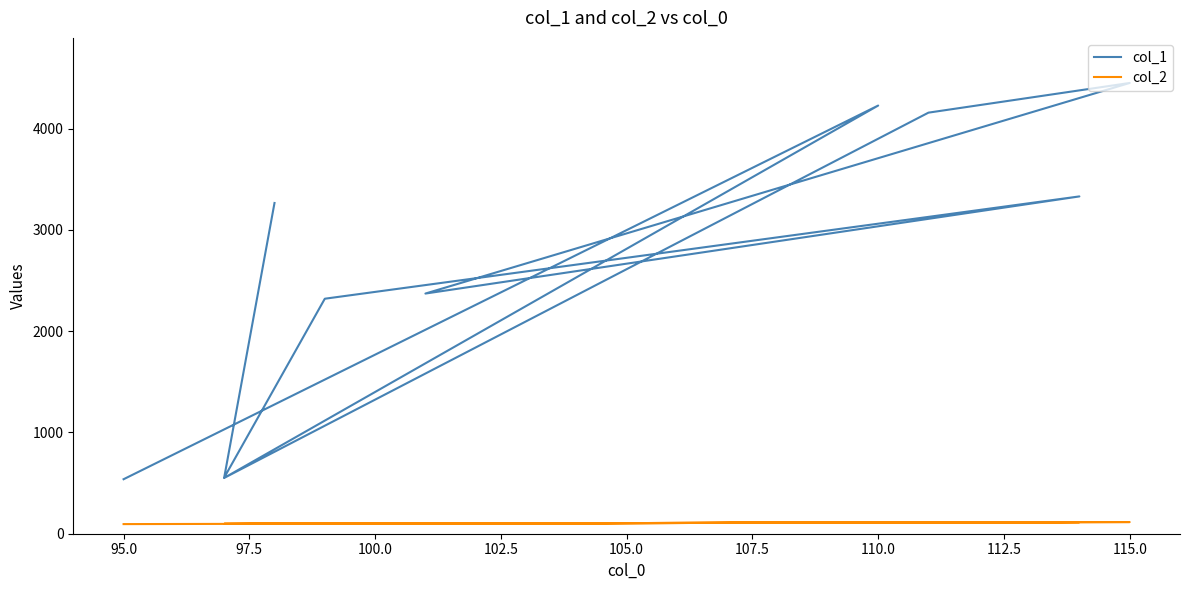

Which series has the largest total across all categories?

col_1